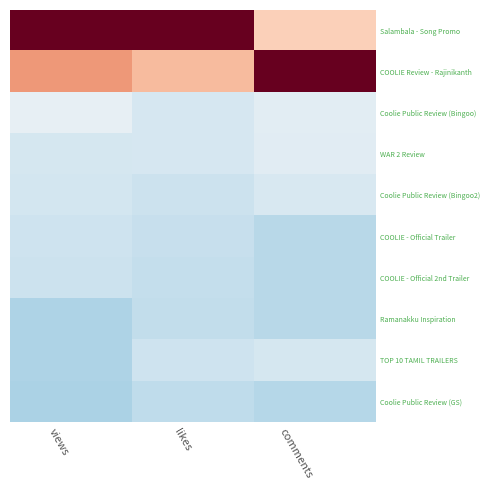

Between likes and comments, which series saw the biggest shift?

Salambala - Song Promo